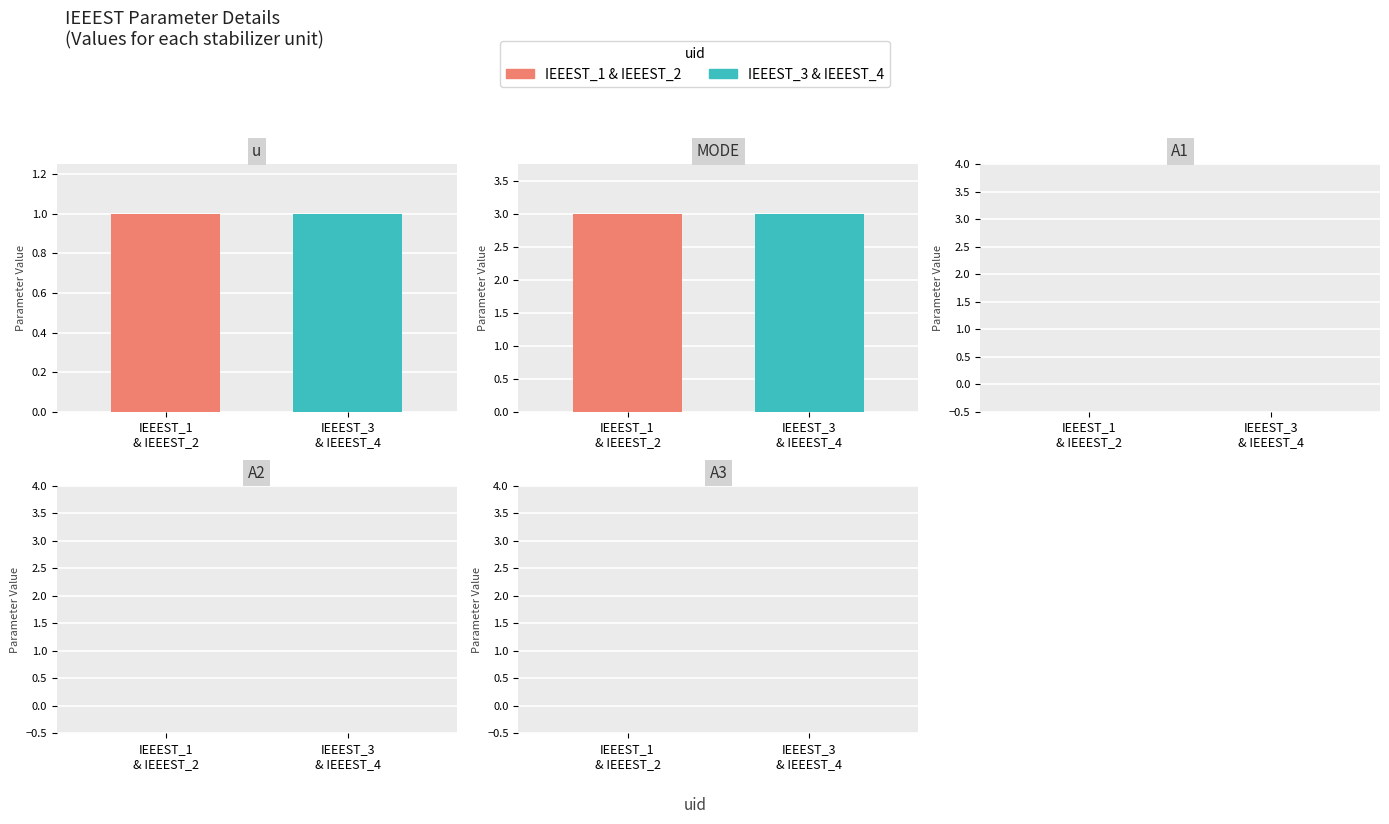

What is the total value across all series at IEEEST_2?

4